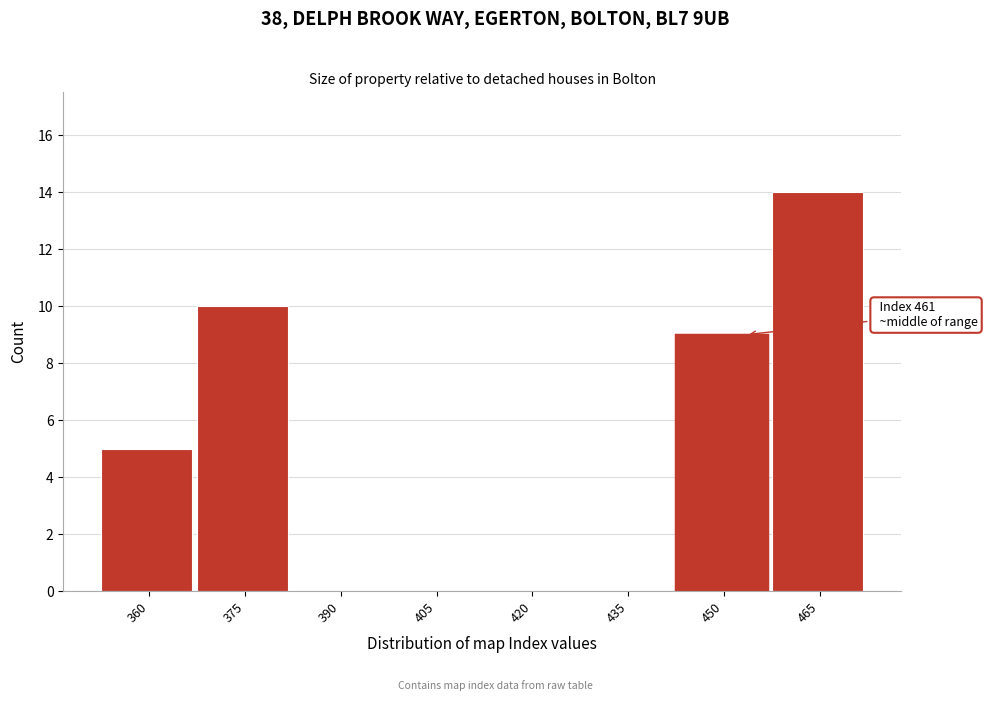

Reading left to right, list all the values displayed in this chart.

360=5	375=10	390=0	405=0	420=0	435=0	450=9	465=14